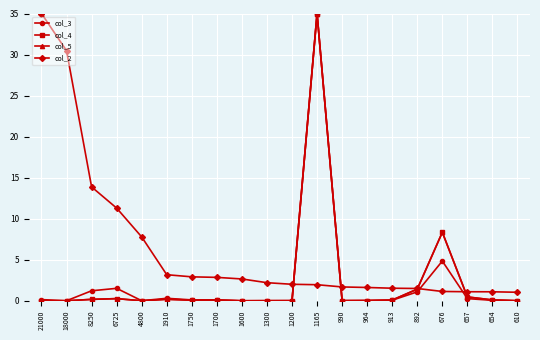

What is the sum of all col_2 values?

126.9